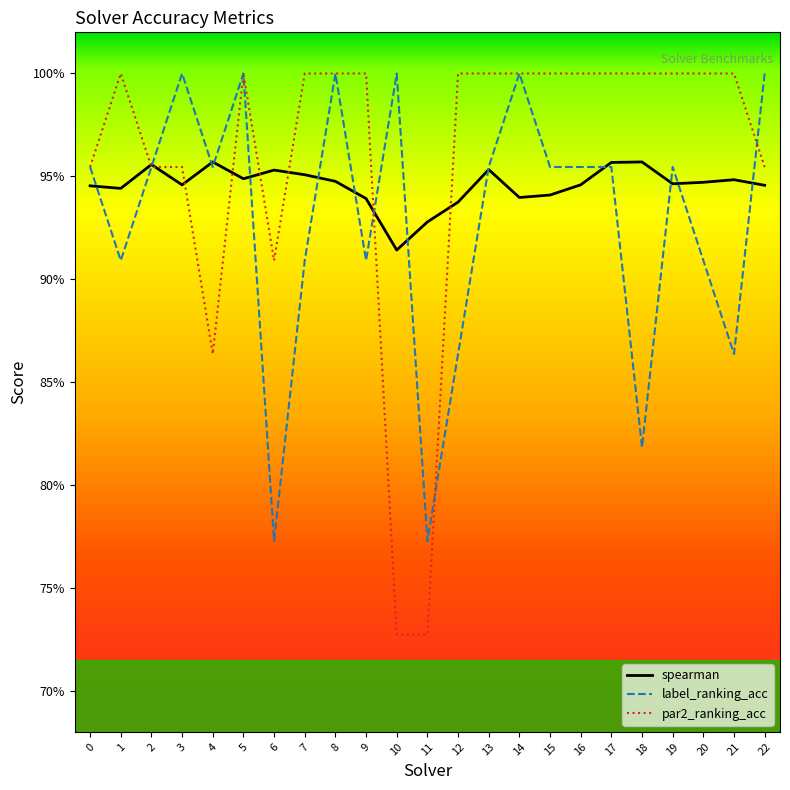

What are all the series names shown in the legend?

spearman, label_ranking_acc, par2_ranking_acc